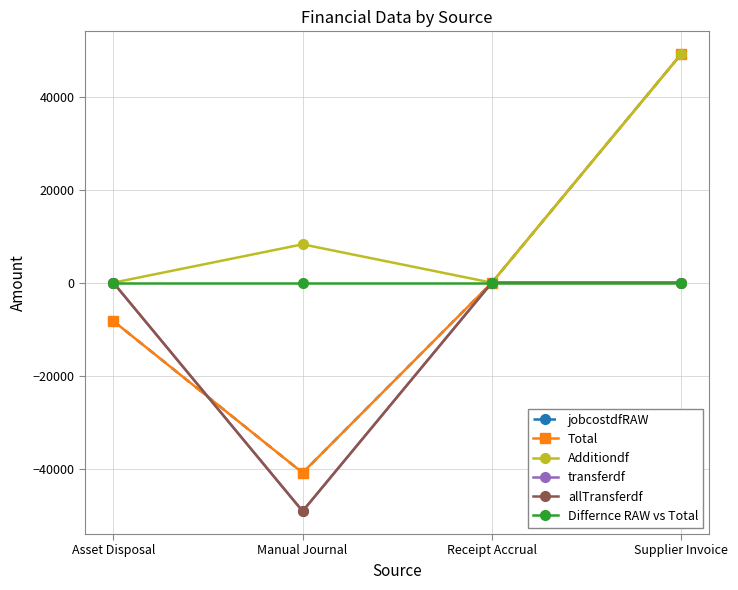

Is this an area chart (filled region under the line)?

No